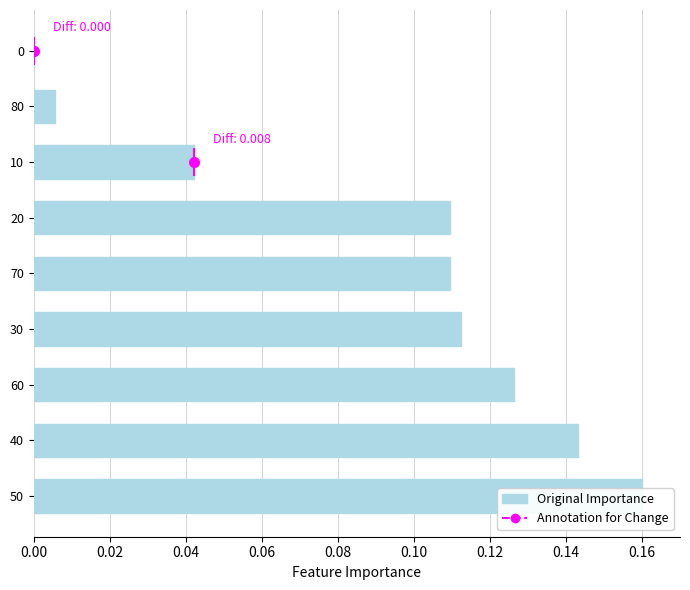

True or false: the data shows 0.1 at 30.

False